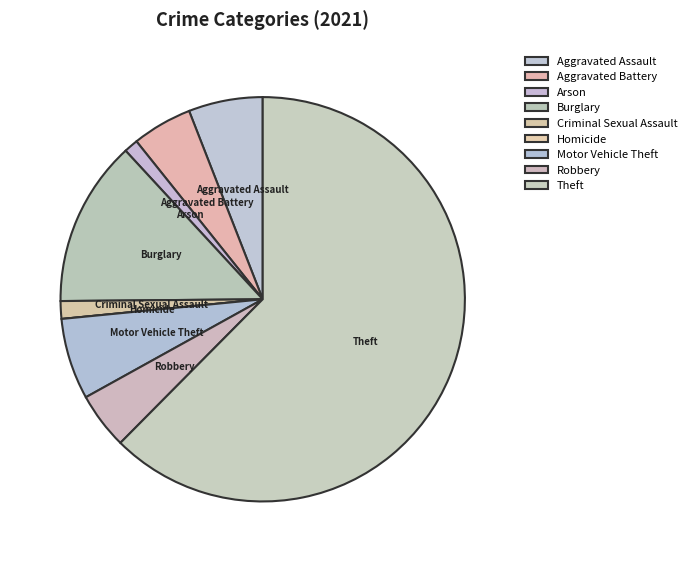

The Aggravated Battery slice represents 5% of the pie. True or false?

True